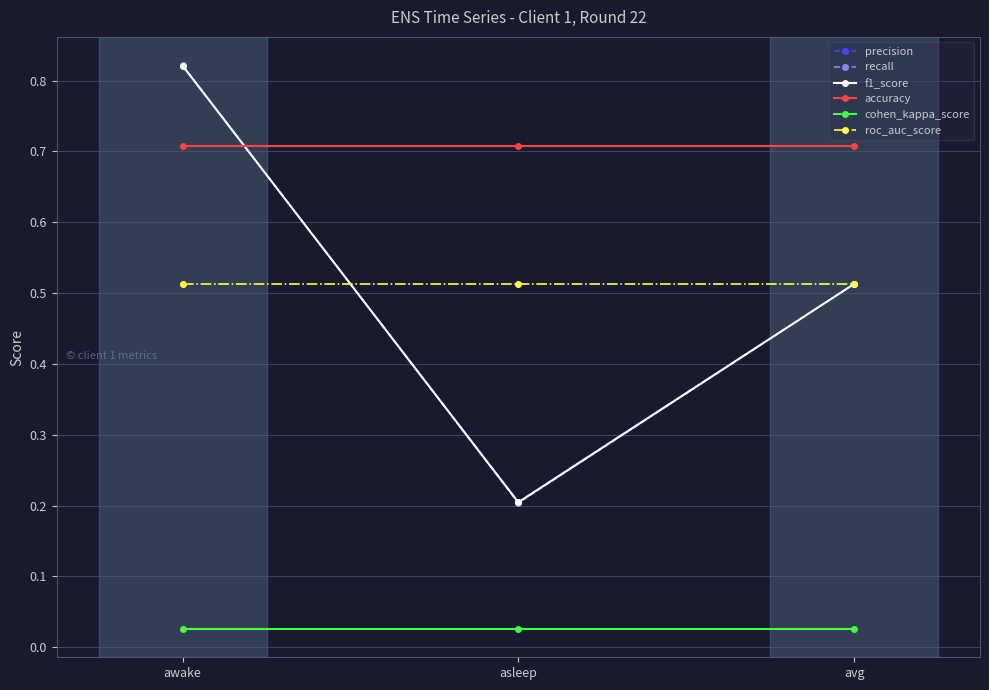

How many distinct data groups are displayed?

6